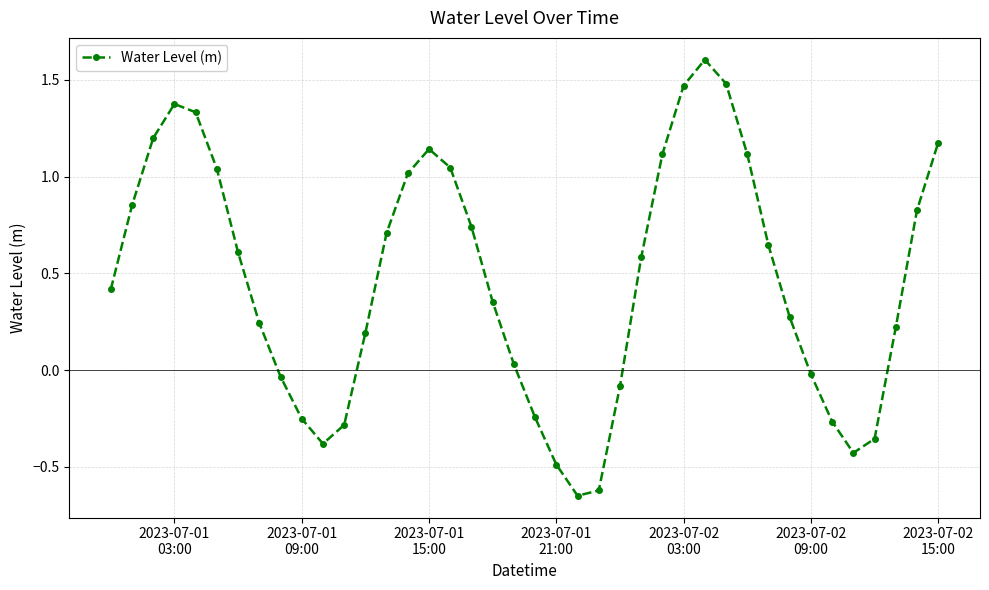

What is the maximum value shown in the chart?

1.6